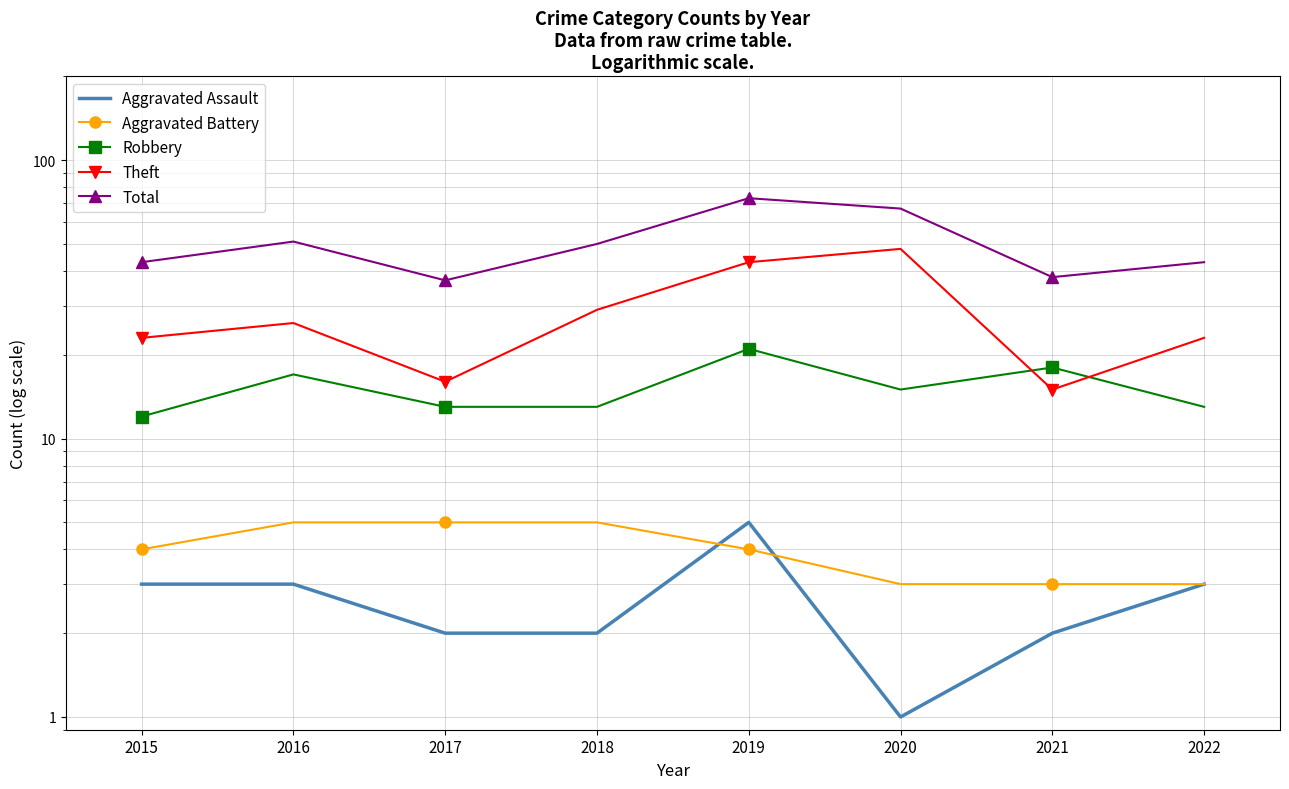

Reading right to left, extract all data points from this chart.

Aggravated Assault: 2022=3	2021=2	2020=1	2019=5	2018=2	2017=2	2016=3	2015=3
Aggravated Battery: 2022=3	2021=3	2020=3	2019=4	2018=5	2017=5	2016=5	2015=4
Robbery: 2022=13	2021=18	2020=15	2019=21	2018=13	2017=13	2016=17	2015=12
Theft: 2022=23	2021=15	2020=48	2019=43	2018=29	2017=16	2016=26	2015=23
Total: 2022=43	2021=38	2020=67	2019=73	2018=50	2017=37	2016=51	2015=43